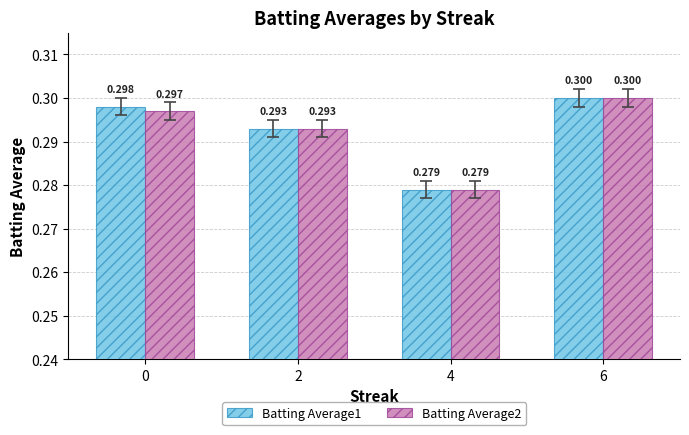

What are all the series names shown in the legend?

Batting Average1, Batting Average2